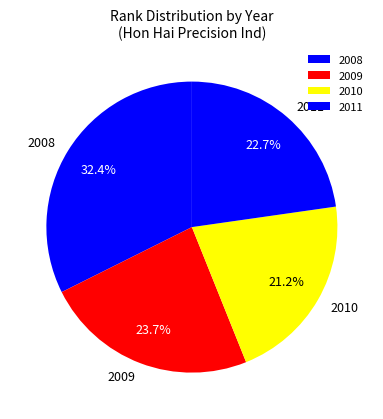

What percentage is NOT represented by 2008?

67.6%